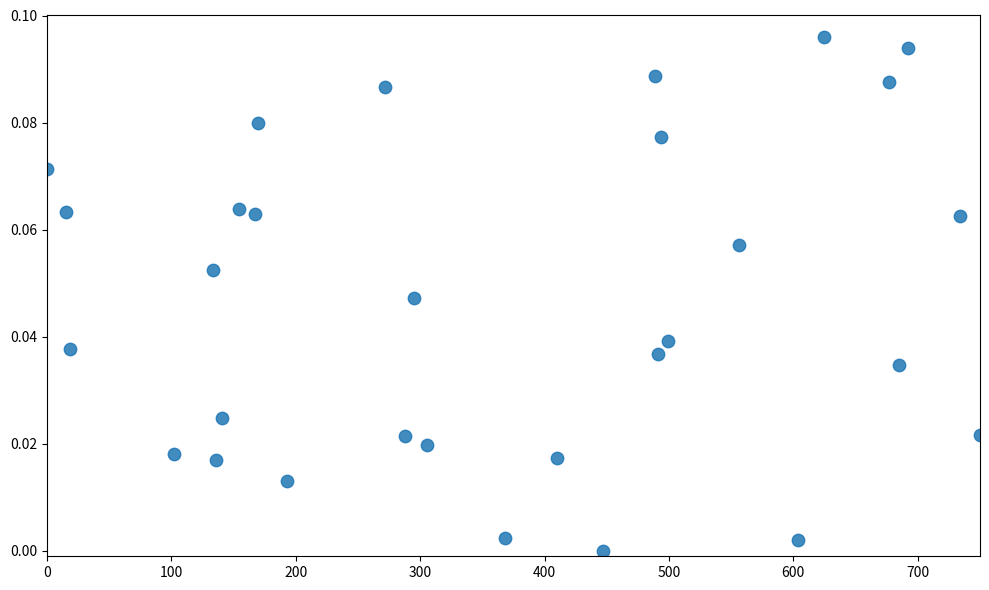

What is the range of X values (max minus min)?

750.0